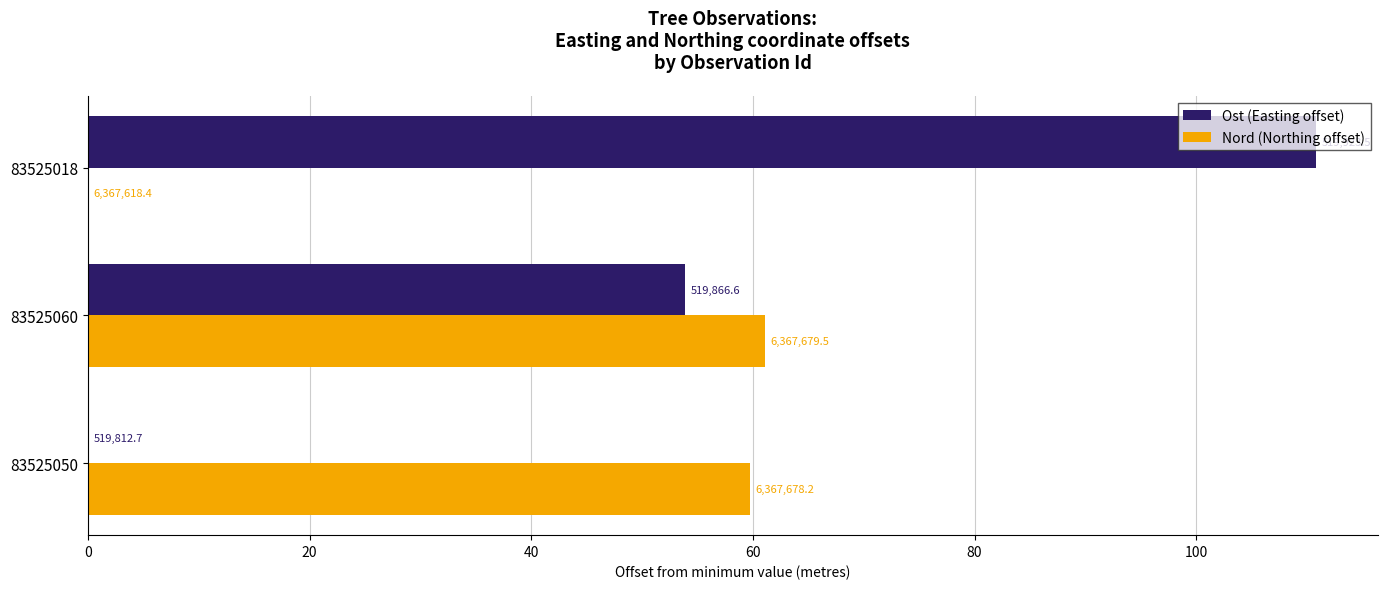

Which series has the largest total across all categories?

Ost (Easting offset)